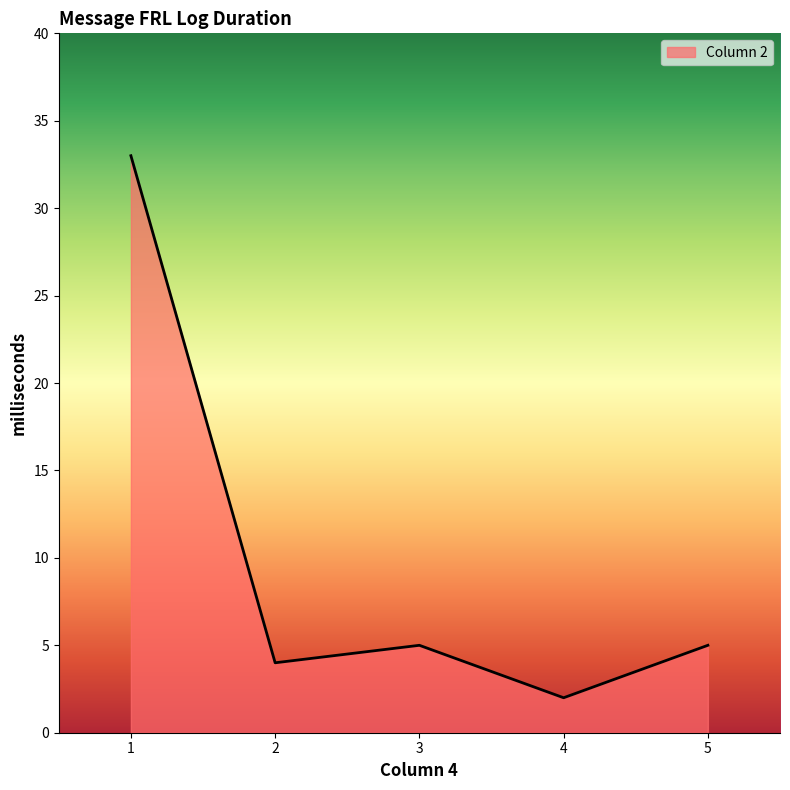

What is the difference between the maximum and minimum values?

31